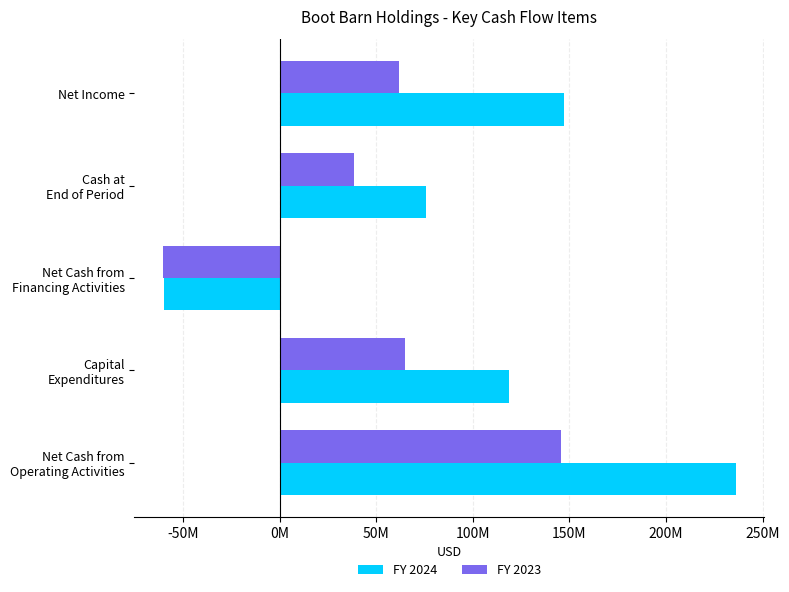

At how many categories does at least one series exceed 202860581?

1